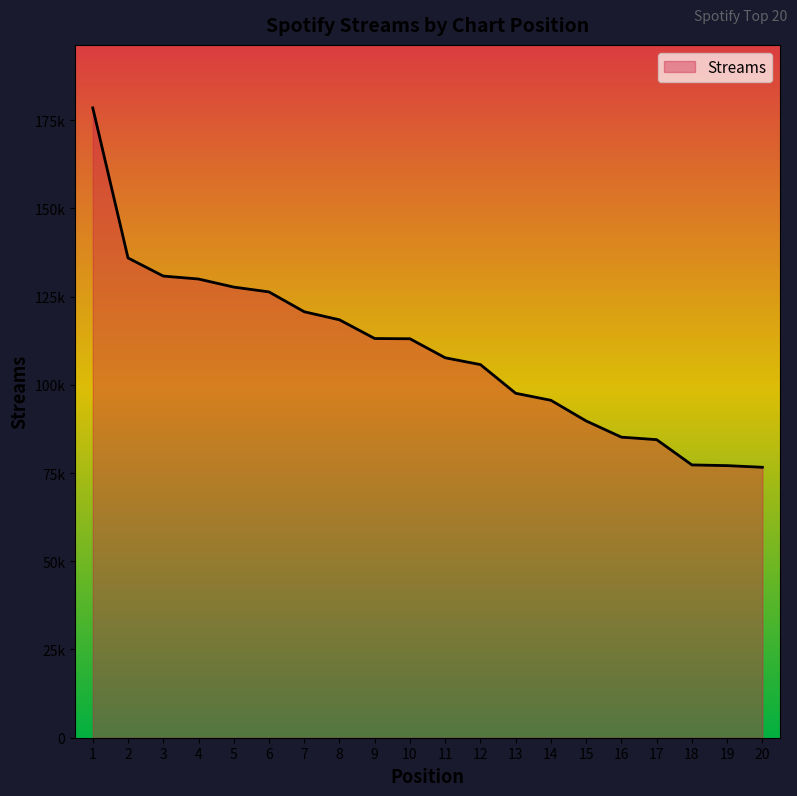

Is this an area chart (filled region under the line)?

Yes